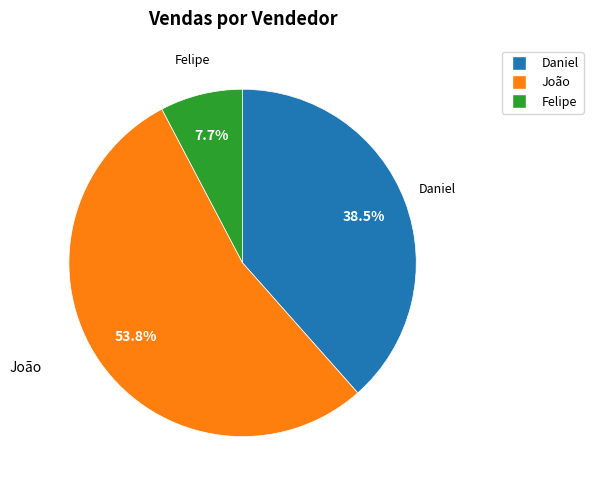

To the nearest percent, what is the difference between the largest and smallest slice percentages?

46%